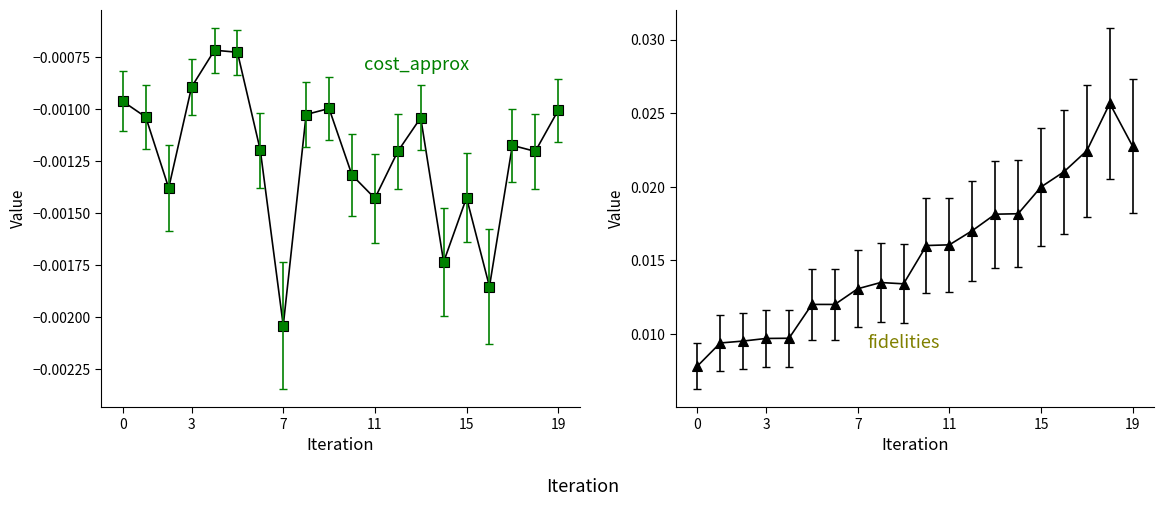

Which series has the largest range (max minus min)?

fidelities